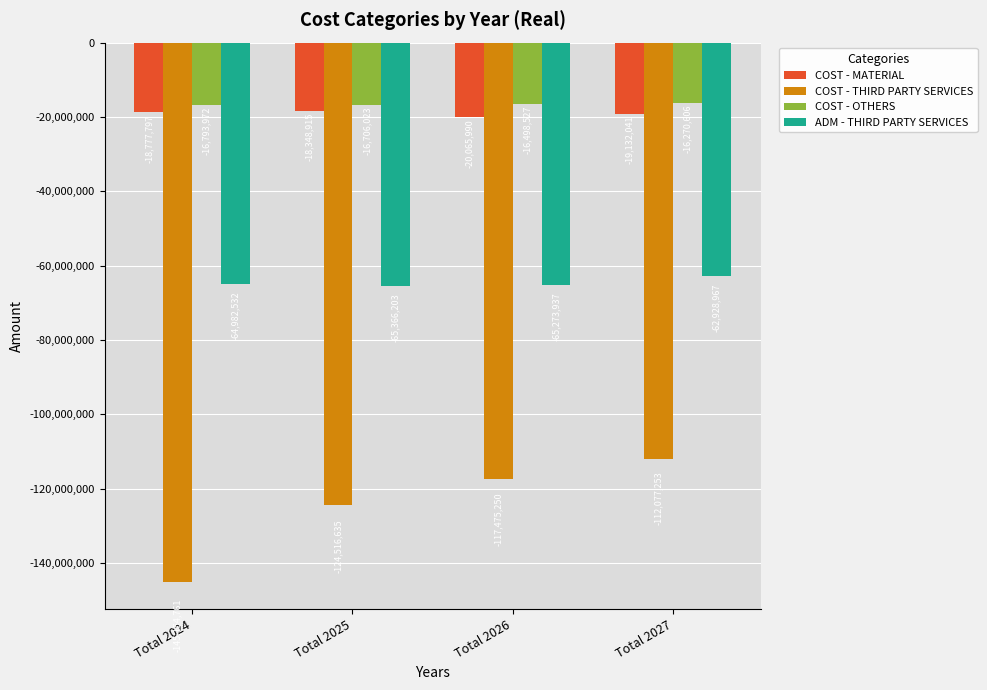

The value of ADM - THIRD PARTY SERVICES at Total 2026 is -102675155.2. True or false?

False